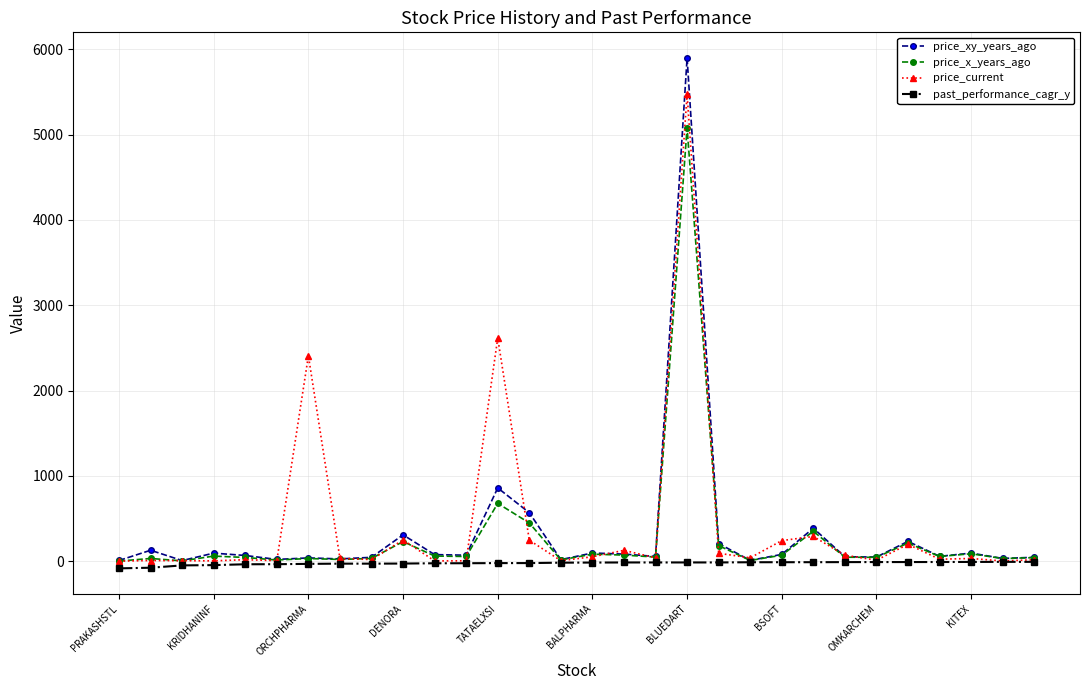

List the series in order of their peak value, highest first.

price_xy_years_ago, price_current, price_x_years_ago, past_performance_cagr_y